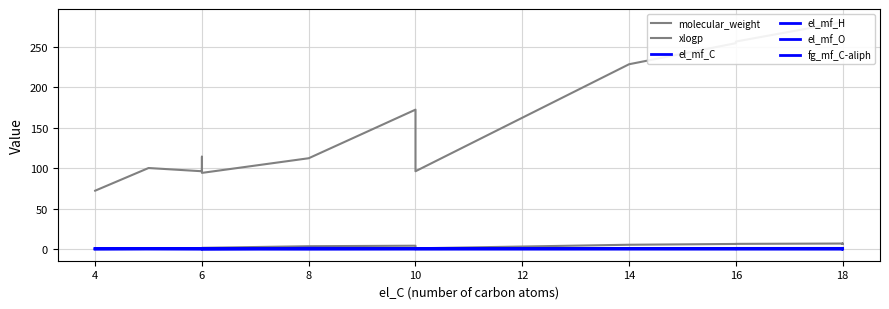

At which label is el_mf_H closest to 0?

6